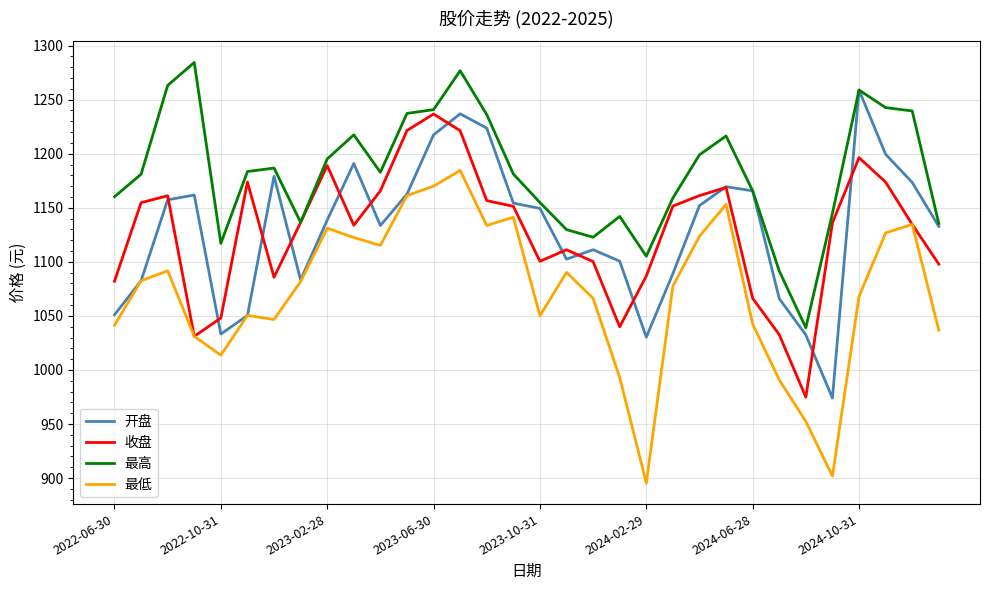

Rank the series by their maximum value, from lowest to highest.

最低, 收盘, 开盘, 最高